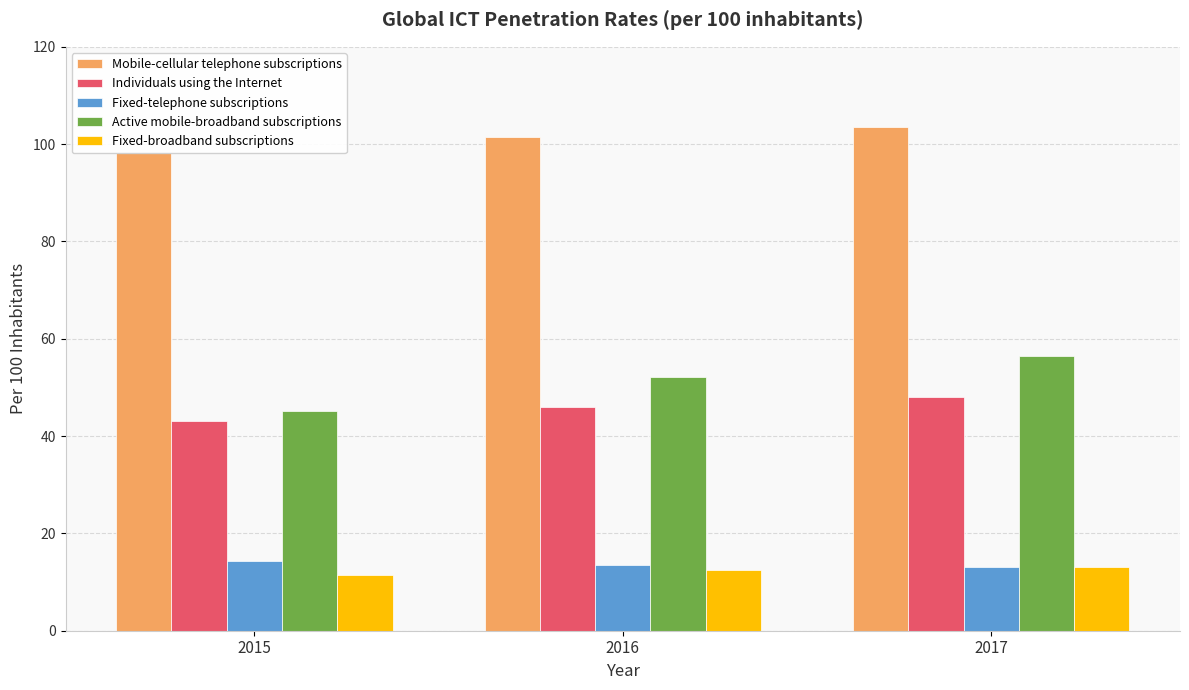

What is the highest value of the Mobile-cellular telephone subscriptions series?

103.5